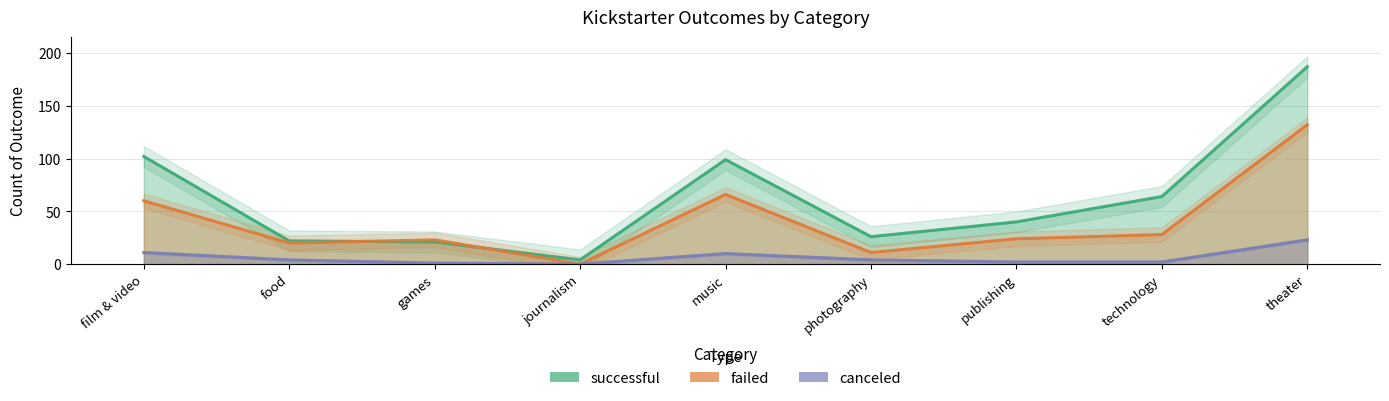

True or false: failed has a value of 41 at technology.

False